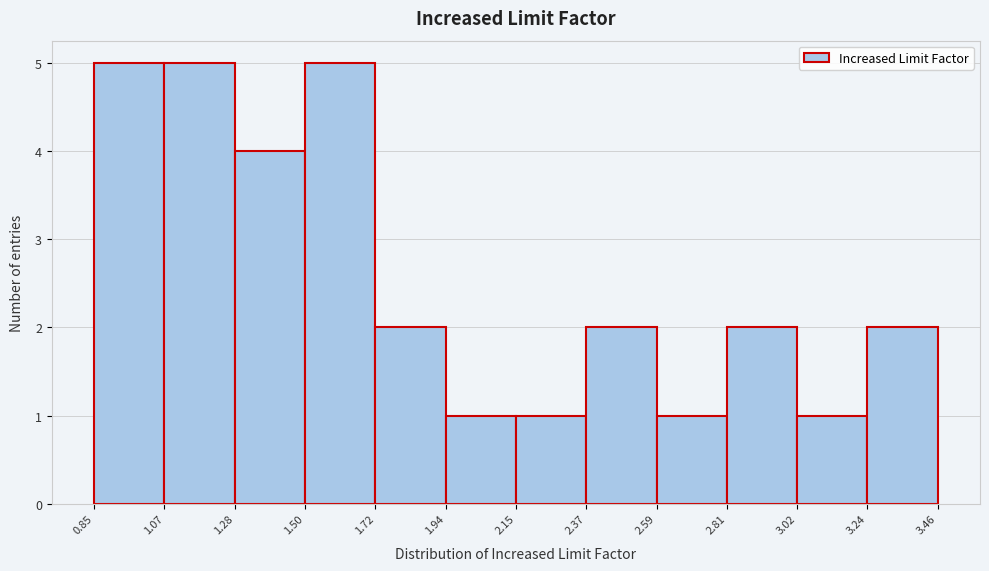

Reading left to right, transcribe this chart: for each bar, give the range it covers on the x-axis and its height. The values are not printed on the chart, so give them approximately, as read against the axis.

0.85 to 1.07: 5
1.07 to 1.28: 5
1.28 to 1.50: 4
1.50 to 1.72: 5
1.72 to 1.94: 2
1.94 to 2.15: 1
2.15 to 2.37: 1
2.37 to 2.59: 2
2.59 to 2.81: 1
2.81 to 3.02: 2
3.02 to 3.24: 1
3.24 to 3.46: 2